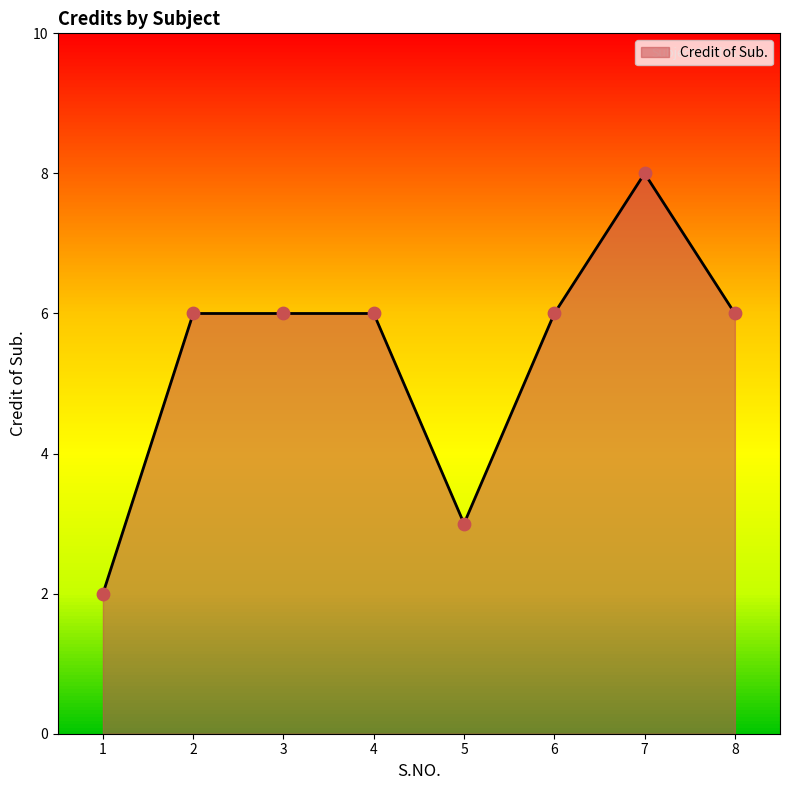

What is the ratio of the value at 2 to the value at 5?

2.0